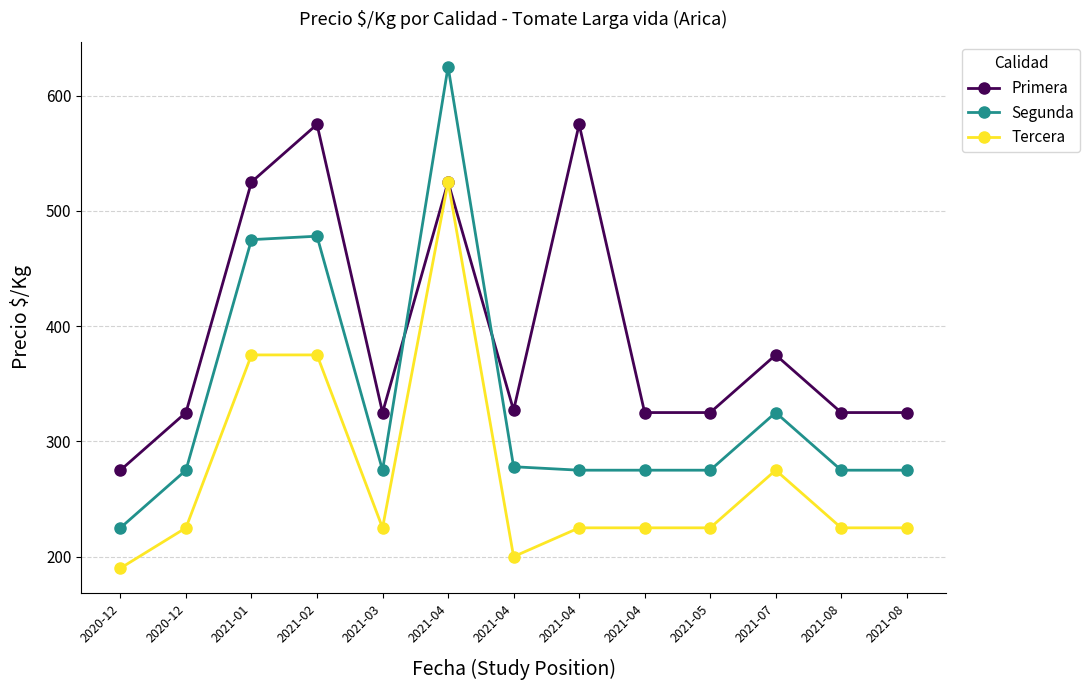

List the series in order of their peak value, highest first.

Segunda, Primera, Tercera